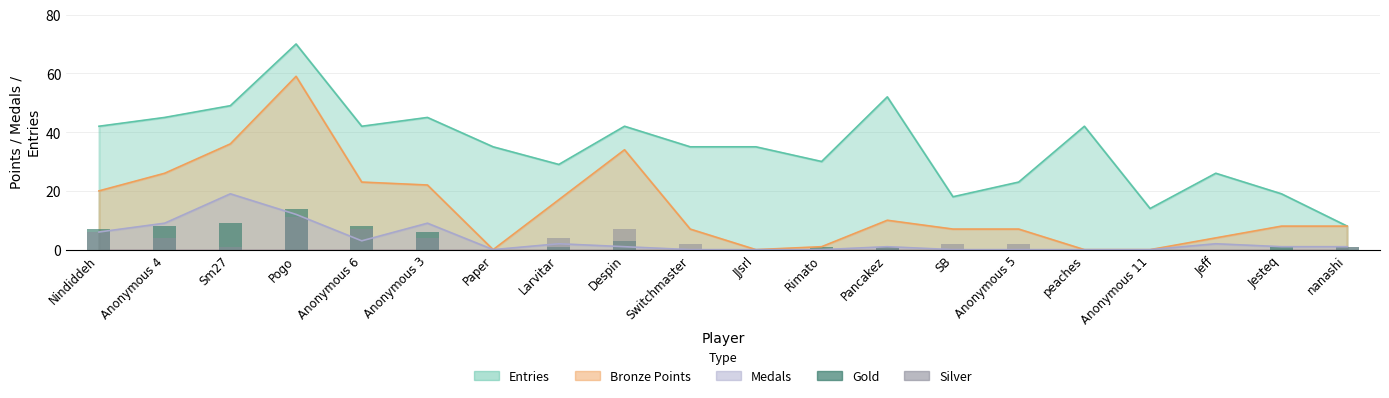

Read the Gold value at Anonymous 4.

8